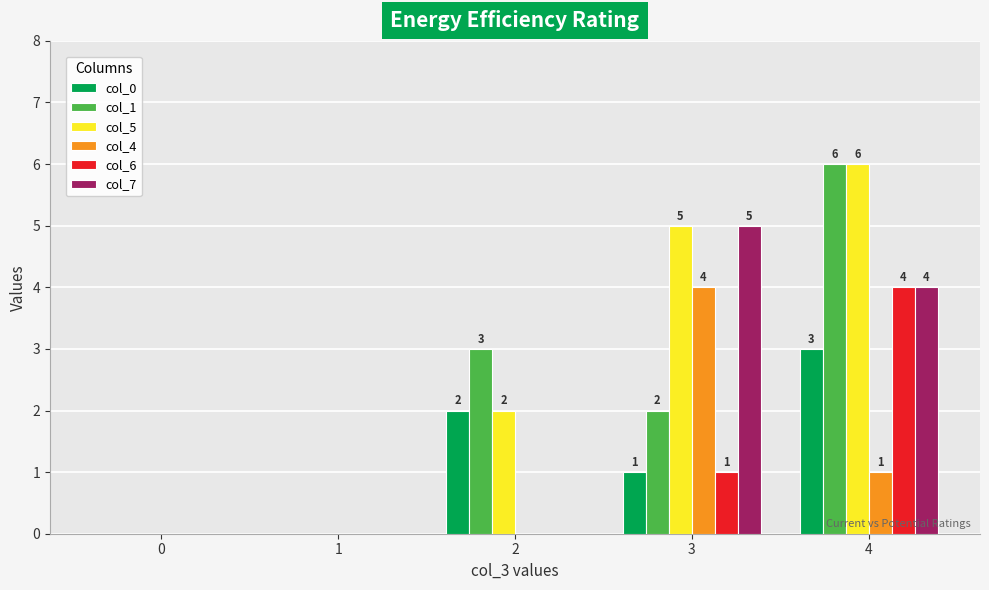

Where is col_4 nearest to the value 2?

4